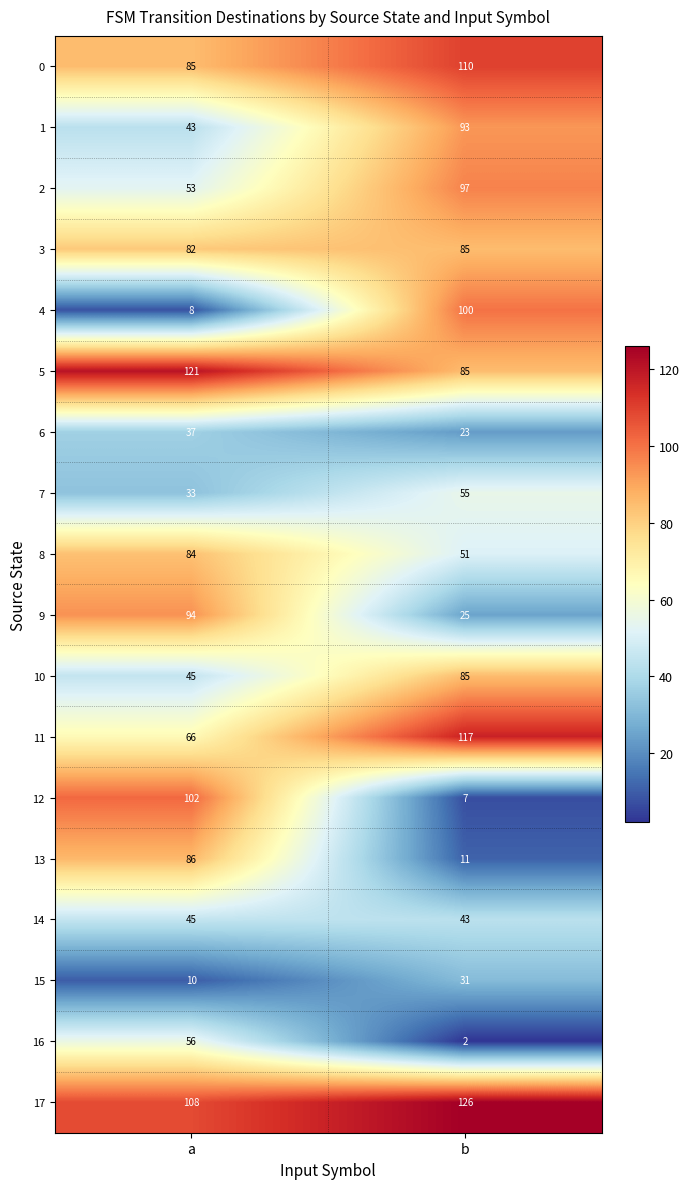

Is it true that 6 equals 38 at b?

False